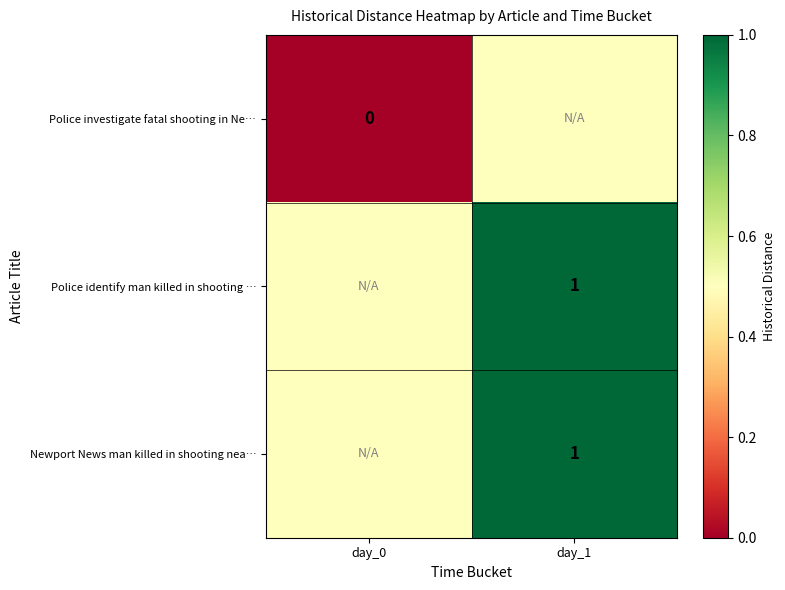

The value of Newport News man killed in shooting nea… at day_1 is 0.3. True or false?

False